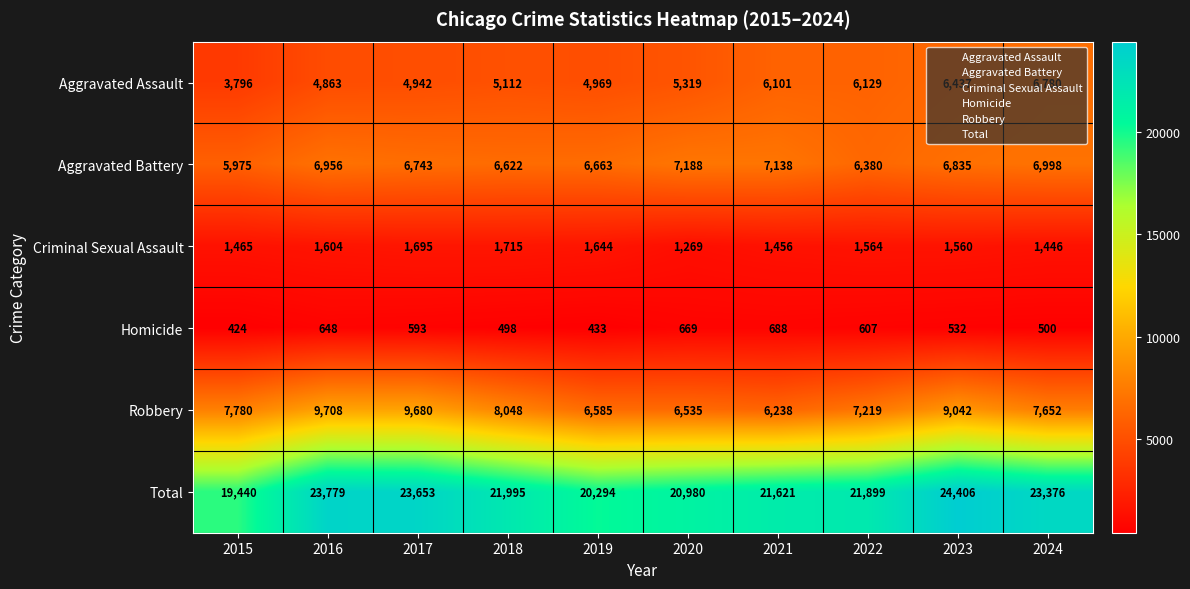

The Homicide series shows 140 at 2024. True or false?

False